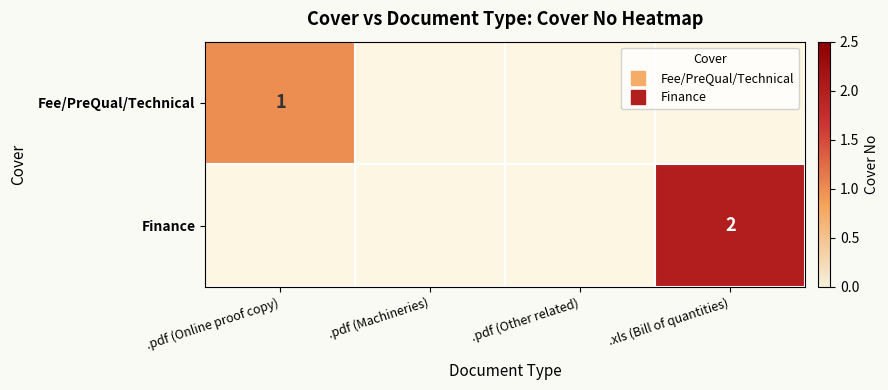

The Fee/PreQual/Technical series shows -1 at .xls (Bill of quantities). True or false?

False